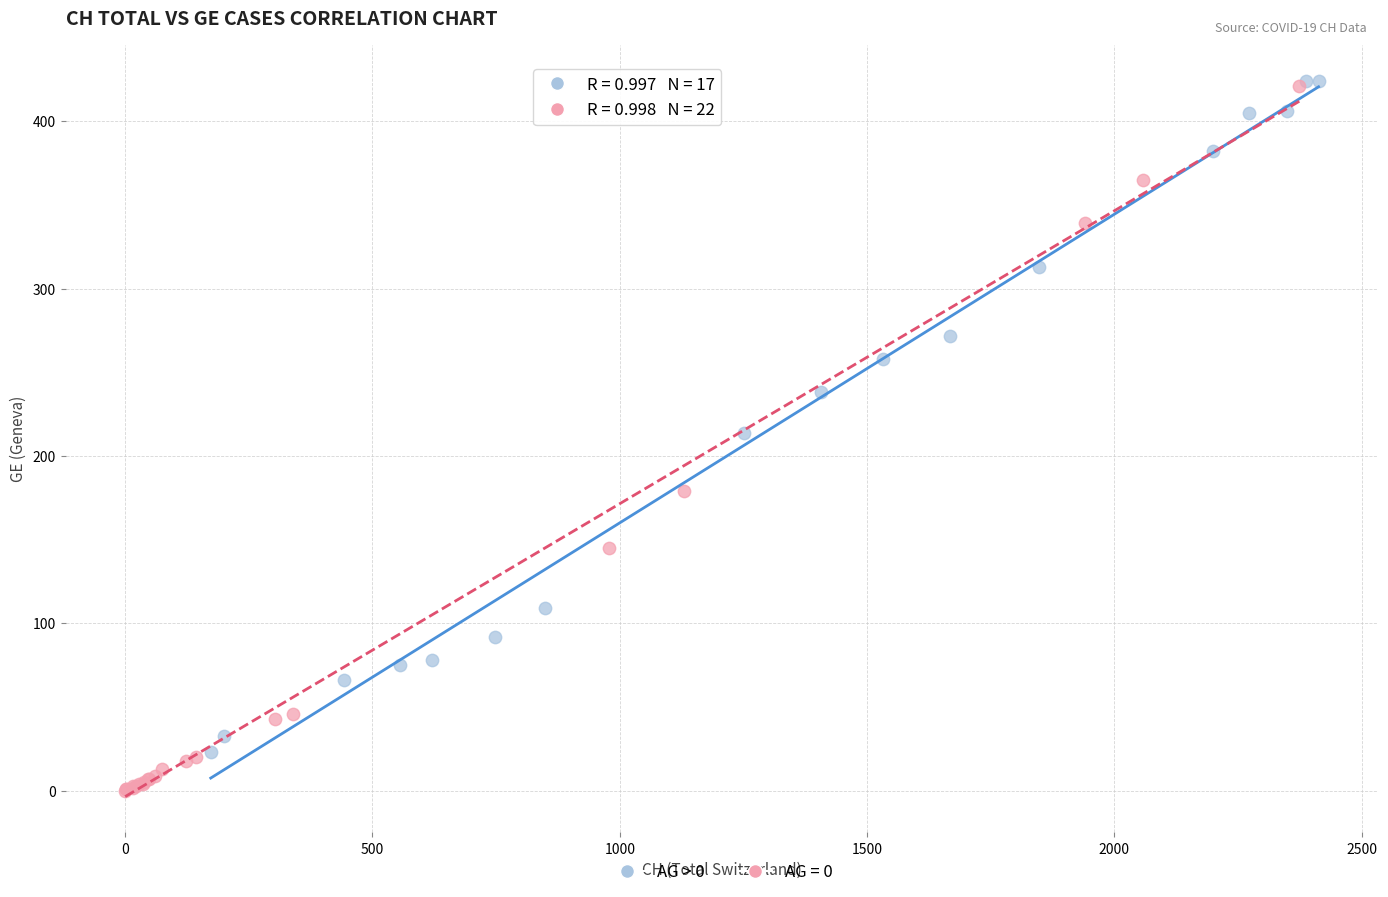

Which series has the widest spread of Y values?

AG = 0